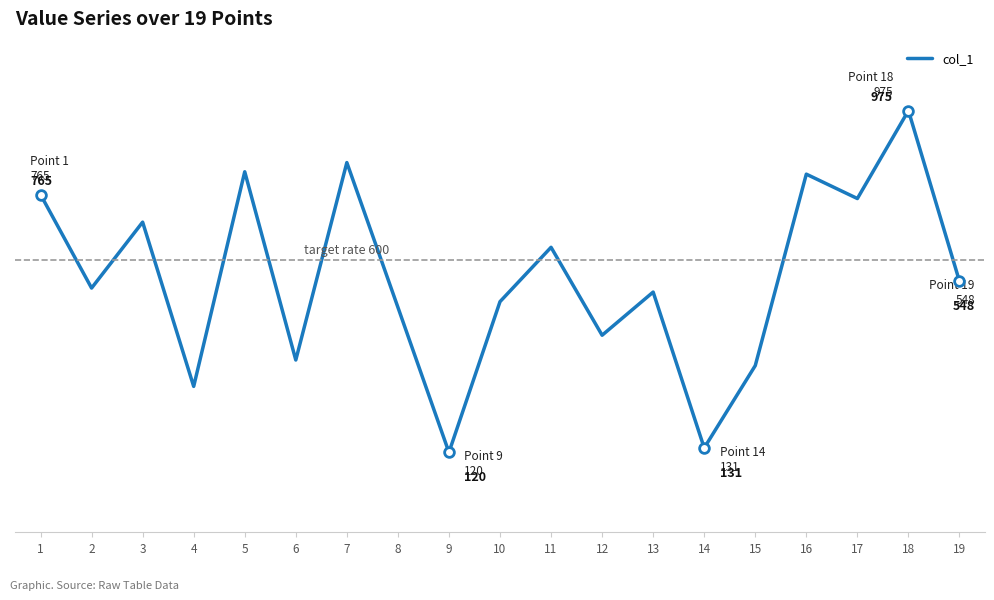

What is the ratio of the value at 8 to the value at 11?

0.8